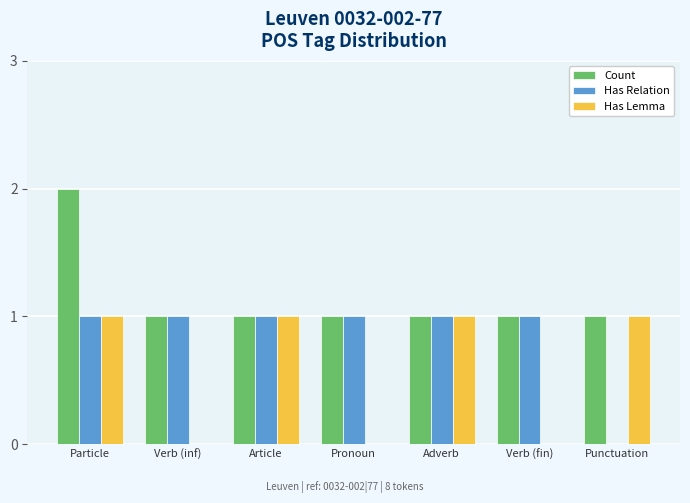

The value of Has Lemma at Pronoun is 0. True or false?

True